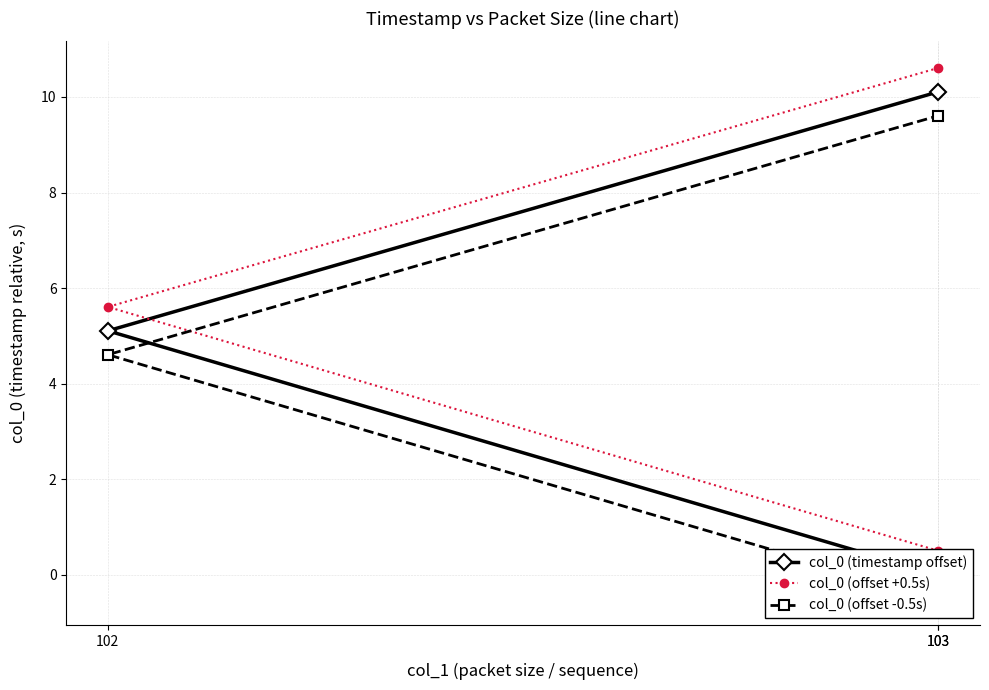

Reading right to left, extract all data points from this chart.

col_0 (timestamp offset): 103=10.1	102=5.1	103=0.0
col_0 (offset +0.5s): 103=10.6	102=5.6	103=0.5
col_0 (offset -0.5s): 103=9.6	102=4.6	103=-0.5